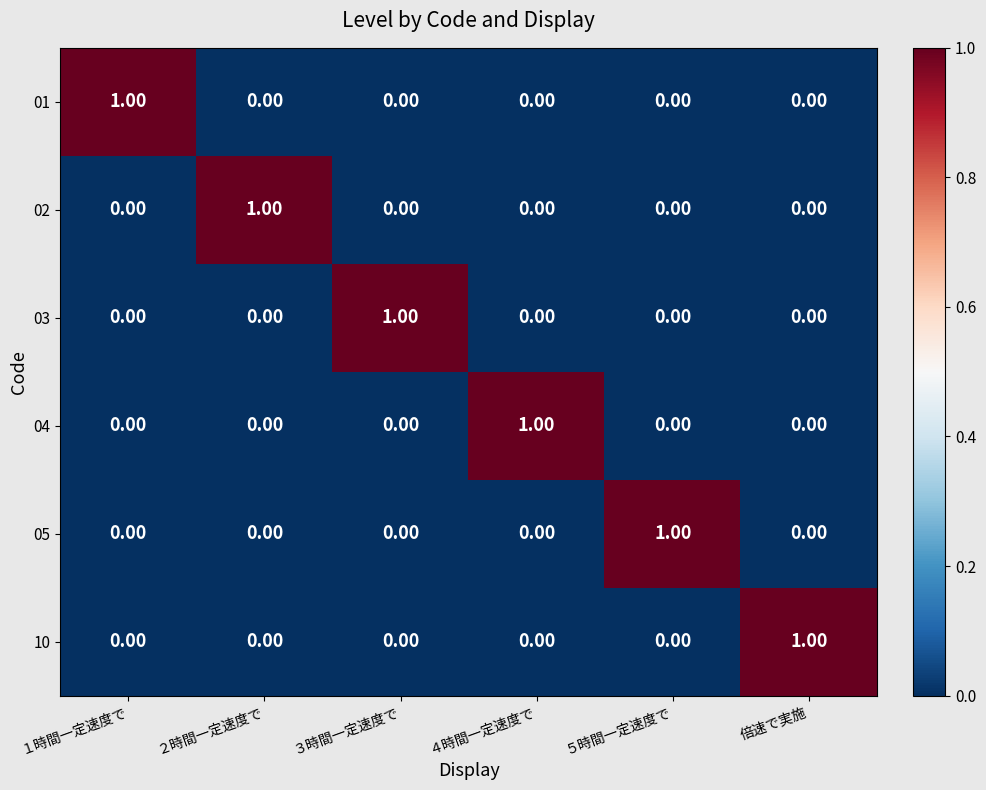

At how many categories does at least one series exceed 0?

6